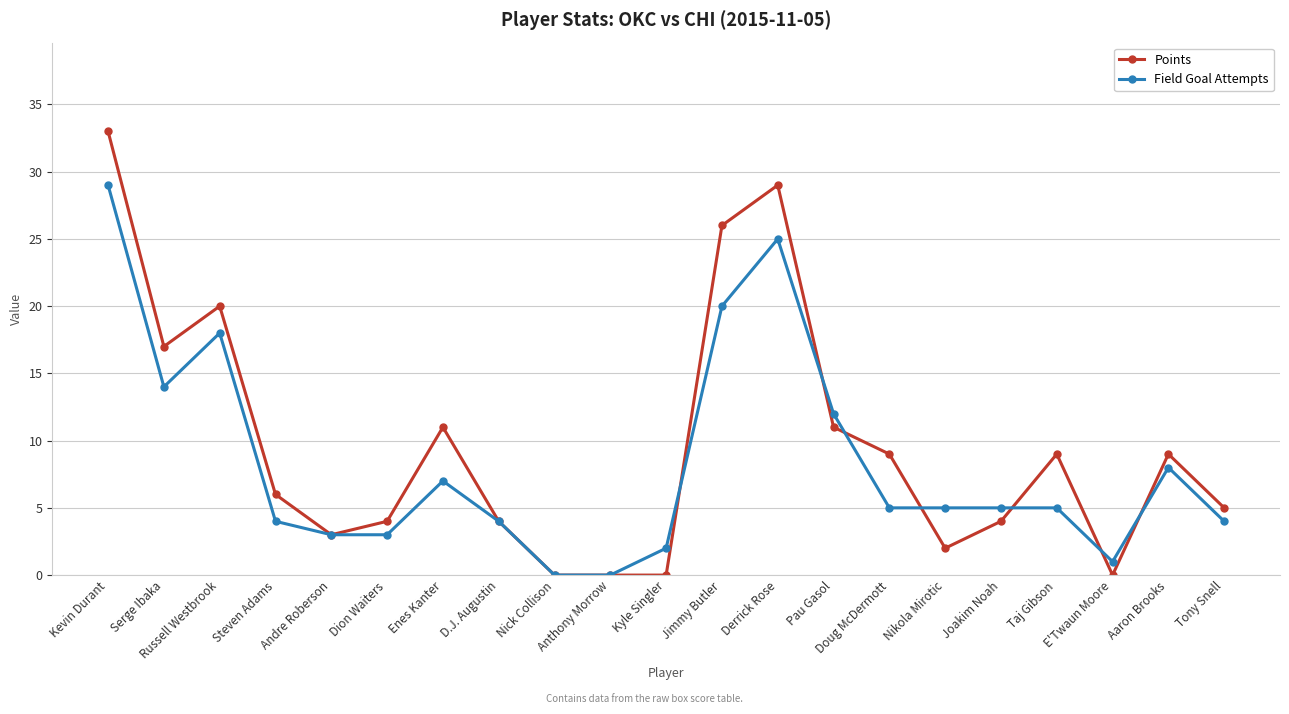

Rank the series at Aaron Brooks from highest to lowest value.

Points, Field Goal Attempts